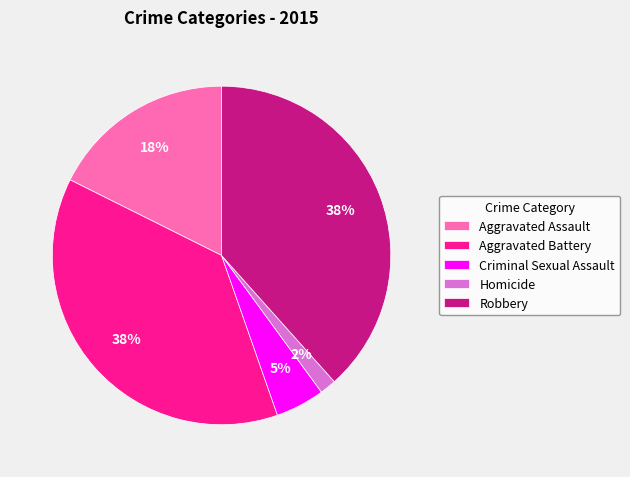

To the nearest percent, what is the average slice percentage?

20%